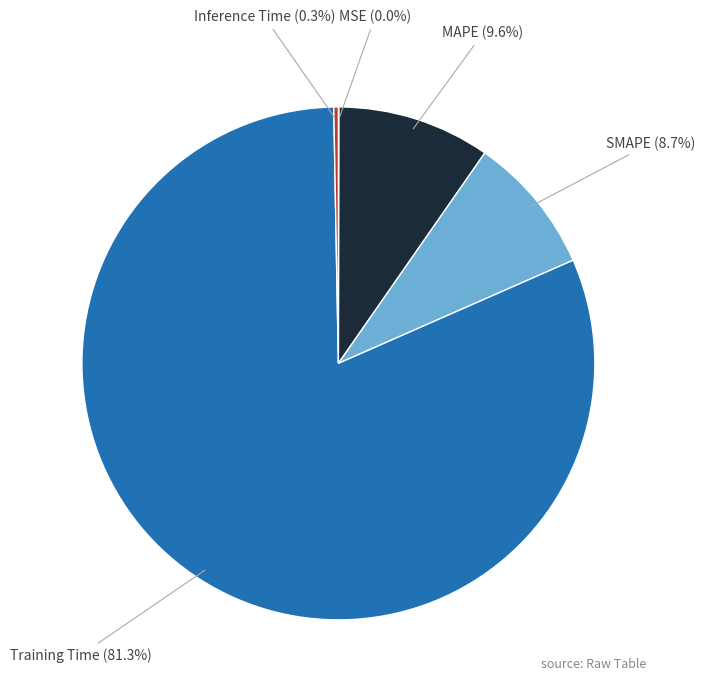

Combined, do MAPE and SMAPE account for over 50%?

No